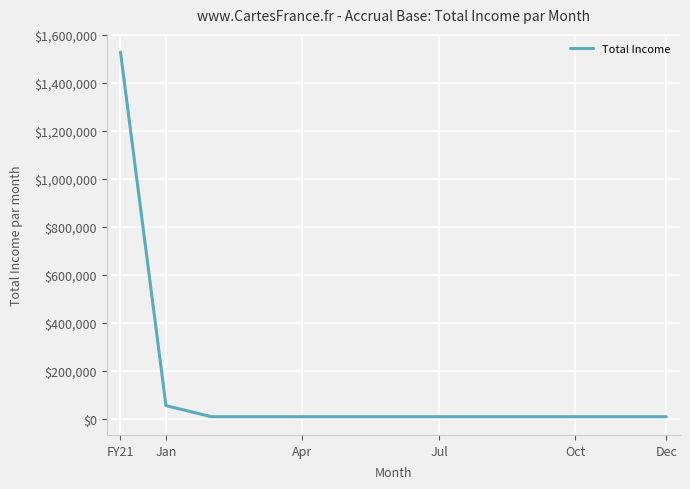

What is the difference between the maximum and minimum values?

1517408